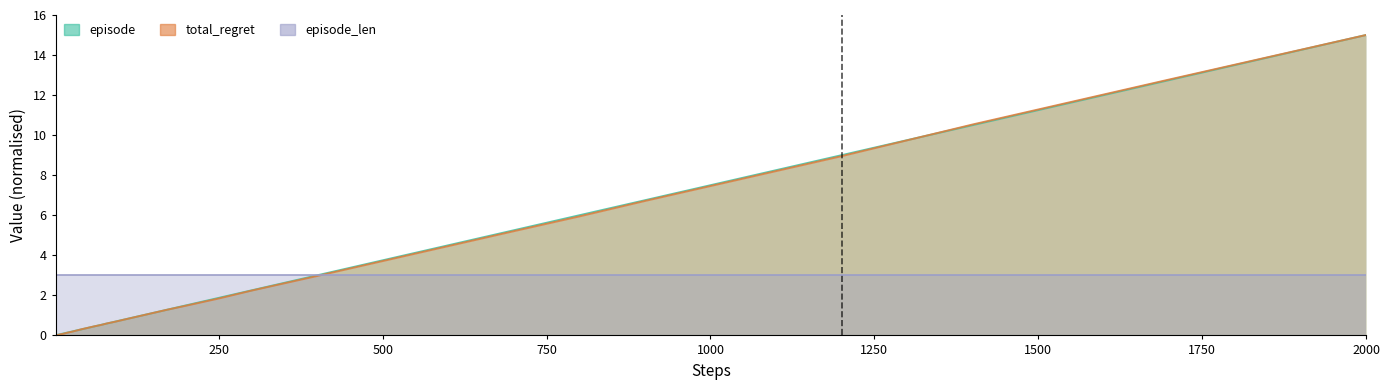

Reading left to right, extract all data points from this chart.

episode: 0.0	0.0	0.0	0.0	0.0	0.0	0.1	0.1	0.1	0.1	0.1	0.1	0.1	0.1	0.2	0.2	0.3	0.4	0.4	0.5	0.6	0.7	0.8	0.9	1.1	1.3	1.5	1.9	2.2	3.0	3.8	4.5	5.2	6.0	6.8	7.5	9.0	10.5	12.8	15.0
total_regret: 0.0	0.0	0.0	0.0	0.0	0.0	0.0	0.1	0.1	0.1	0.1	0.1	0.1	0.1	0.2	0.2	0.3	0.4	0.5	0.5	0.6	0.7	0.7	0.9	1.0	1.3	1.5	1.8	2.2	3.0	3.7	4.5	5.2	5.9	6.7	7.5	8.9	10.5	12.8	15.0
episode_len: 3.0	3.0	3.0	3.0	3.0	3.0	3.0	3.0	3.0	3.0	3.0	3.0	3.0	3.0	3.0	3.0	3.0	3.0	3.0	3.0	3.0	3.0	3.0	3.0	3.0	3.0	3.0	3.0	3.0	3.0	3.0	3.0	3.0	3.0	3.0	3.0	3.0	3.0	3.0	3.0